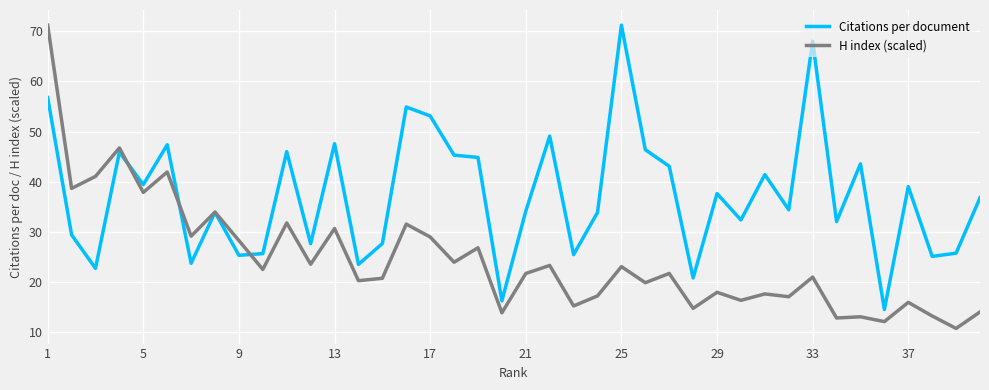

Is this an area chart (filled region under the line)?

No